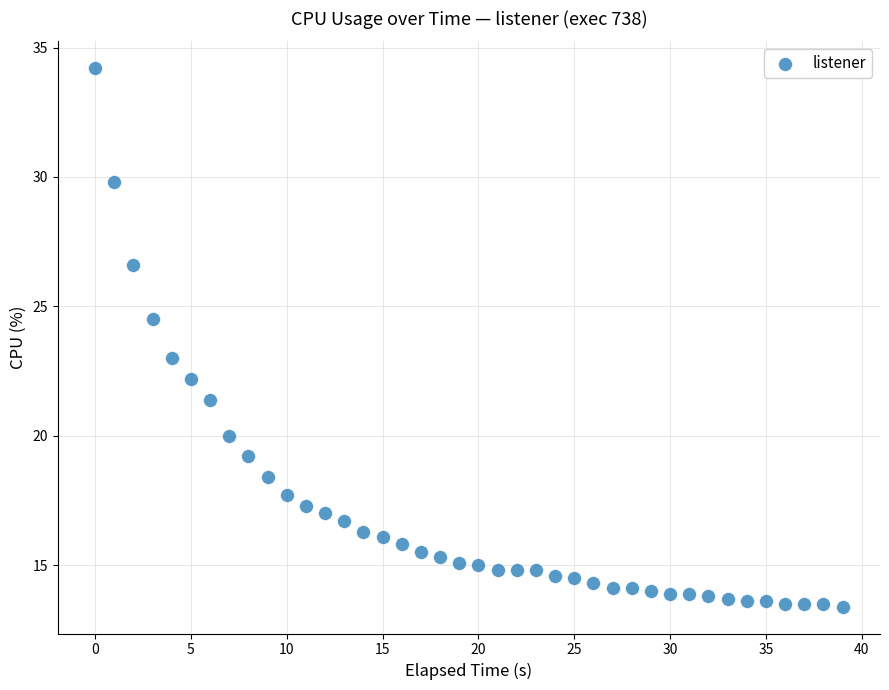

What is the range of Y values (max minus min)?

20.8